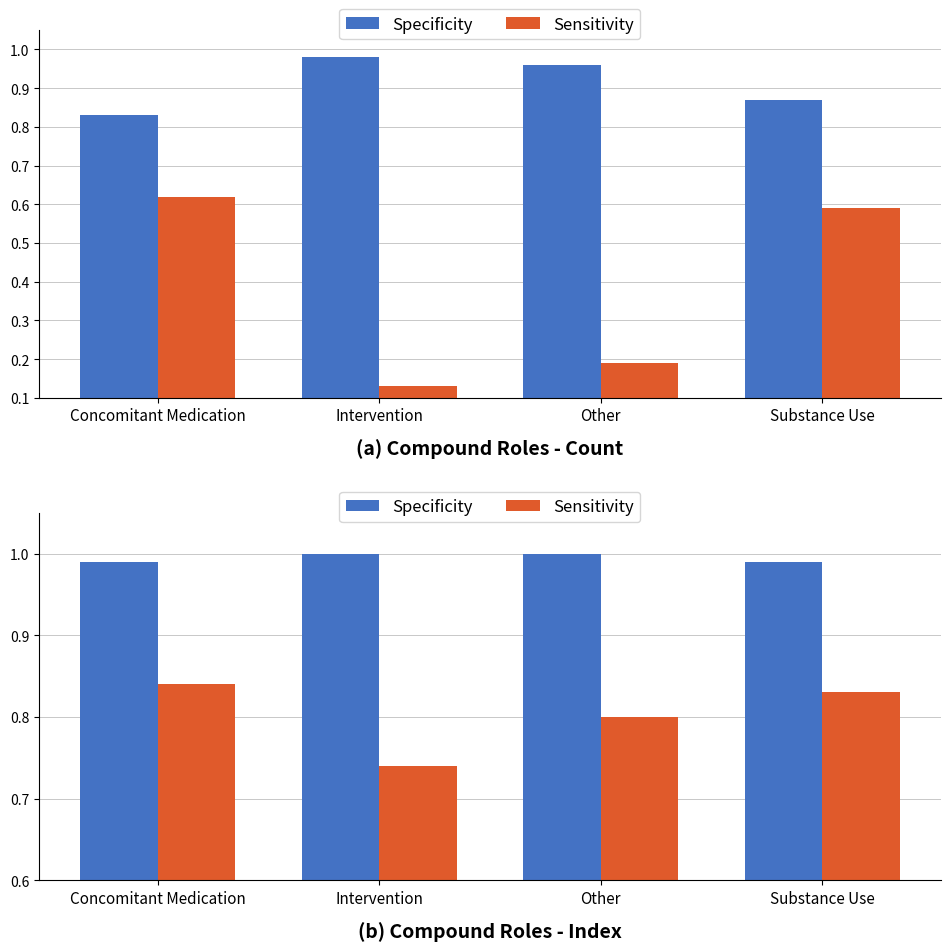

What is the sum of the Sensitivity values at Intervention and Concomitant Medication?

1.6